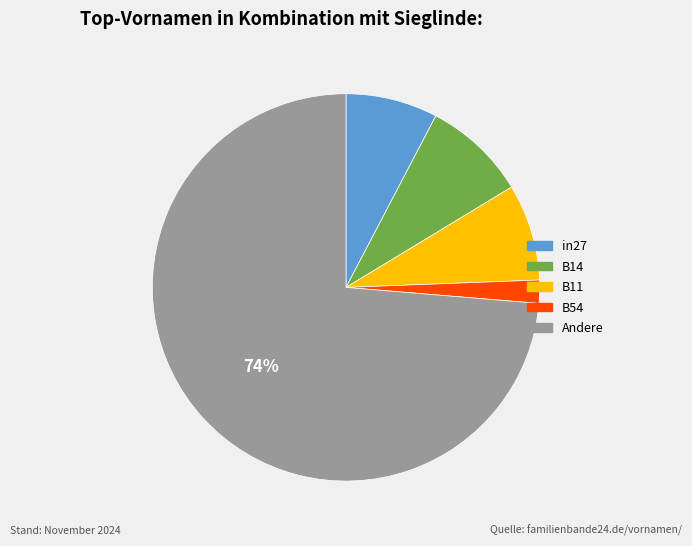

To the nearest percent, what is the average slice percentage?

20%